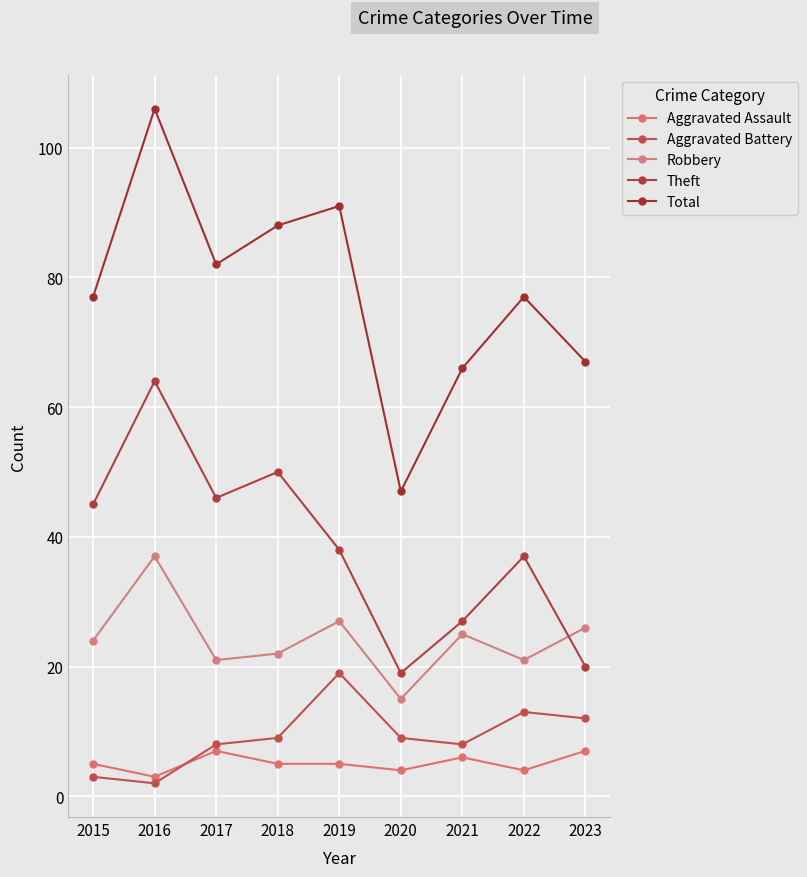

What is the total value across all series at 2021?

132